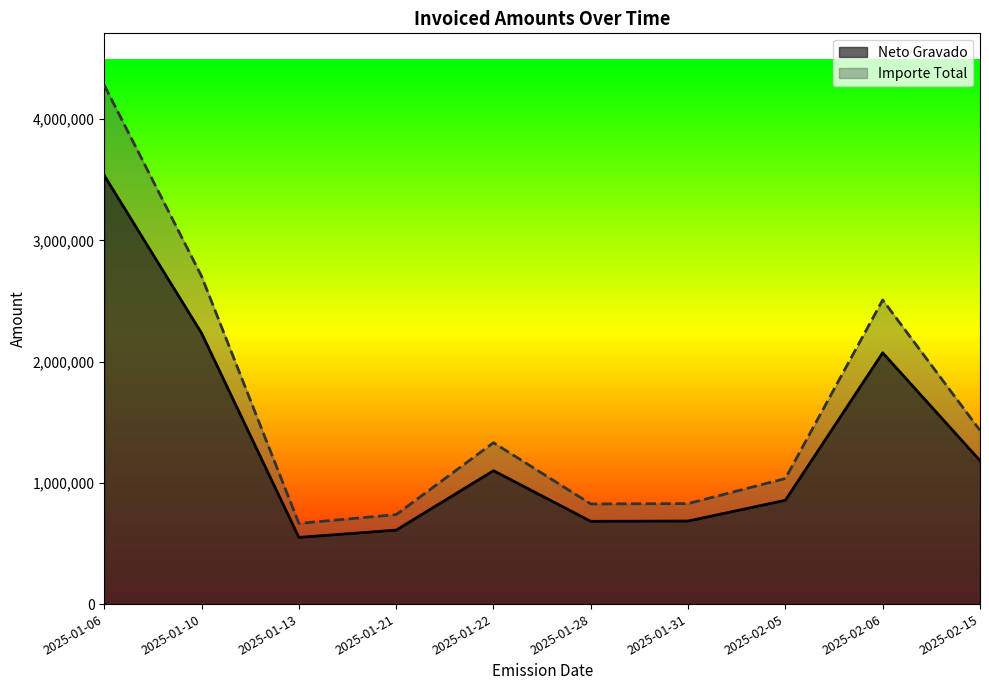

What is the difference between the Neto Gravado values at 2025-02-05 and 2025-01-22?

243837.7